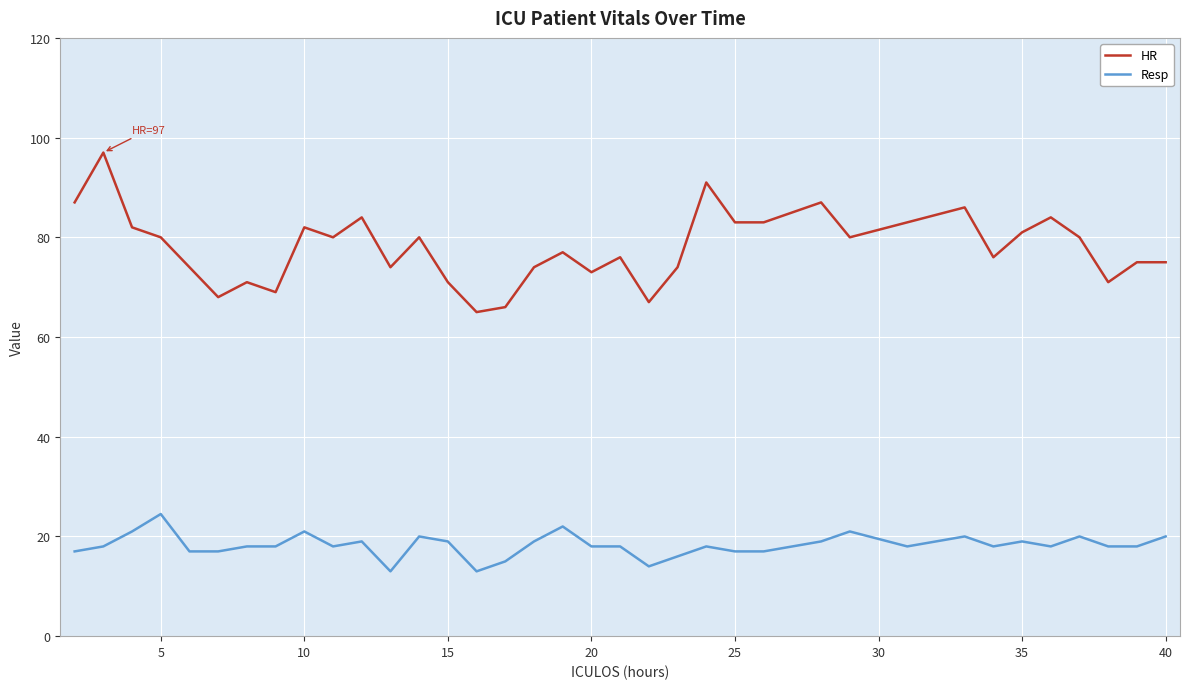

What is the lowest value of the HR series?

65.0